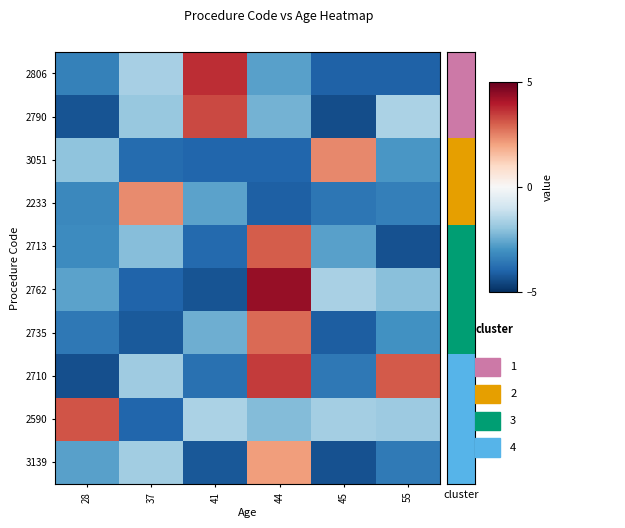

Which series has the widest spread of values?

2762